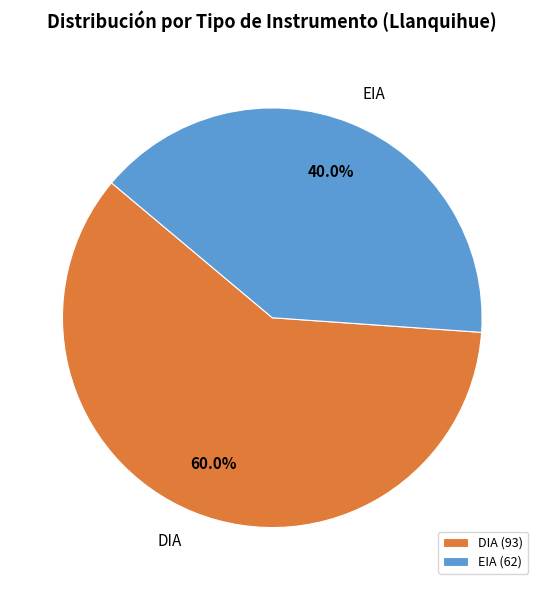

Is there any slice that represents more than half of the pie?

Yes